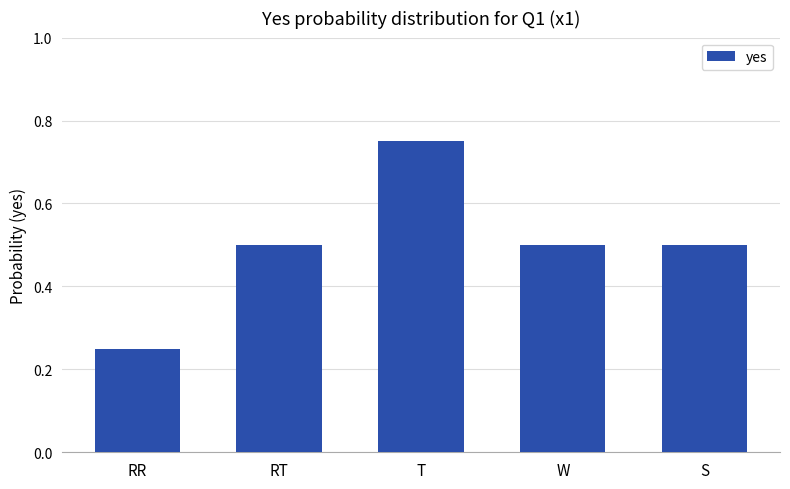

Which has a higher value, RR or RT?

RT